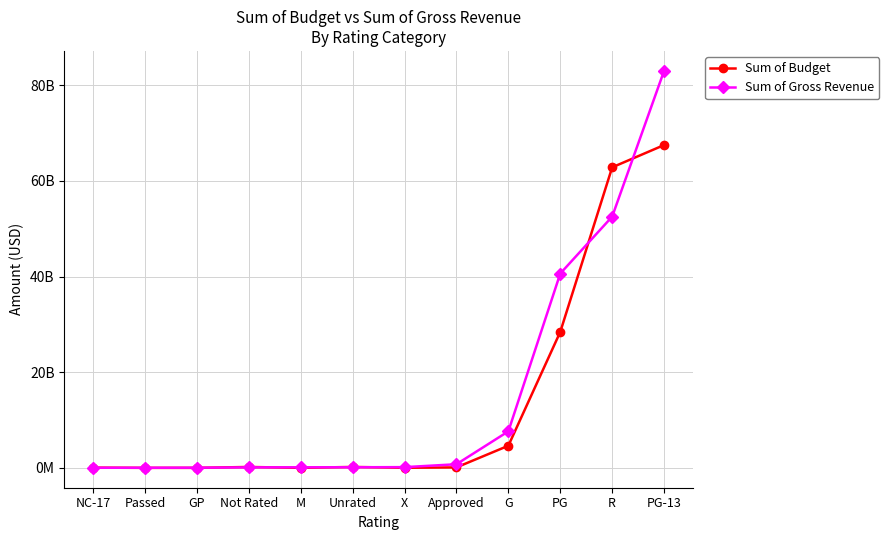

What is the minimum value for Sum of Budget?

6947785